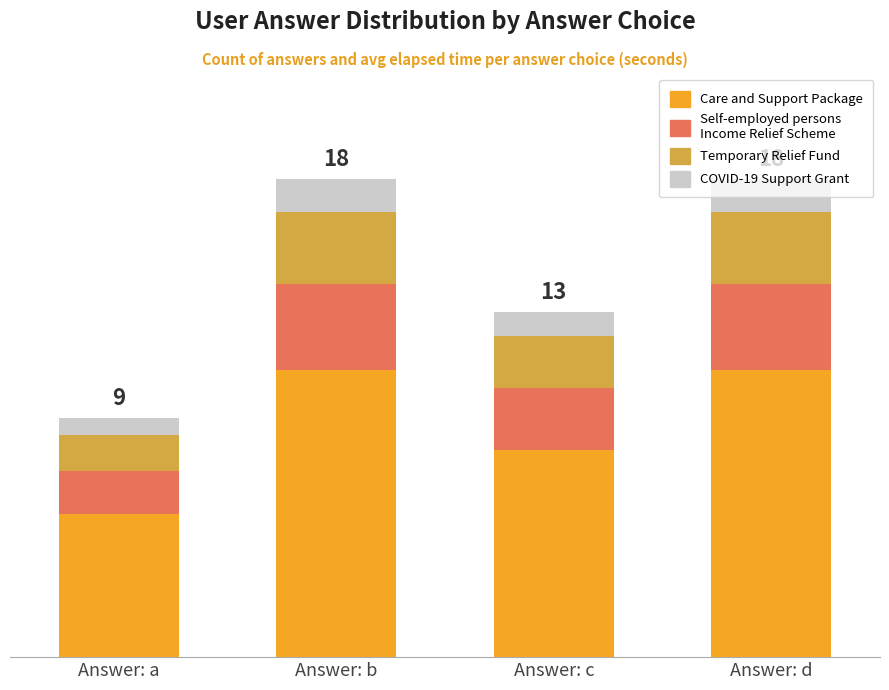

What is the total value across all series at Answer: a?

9.0